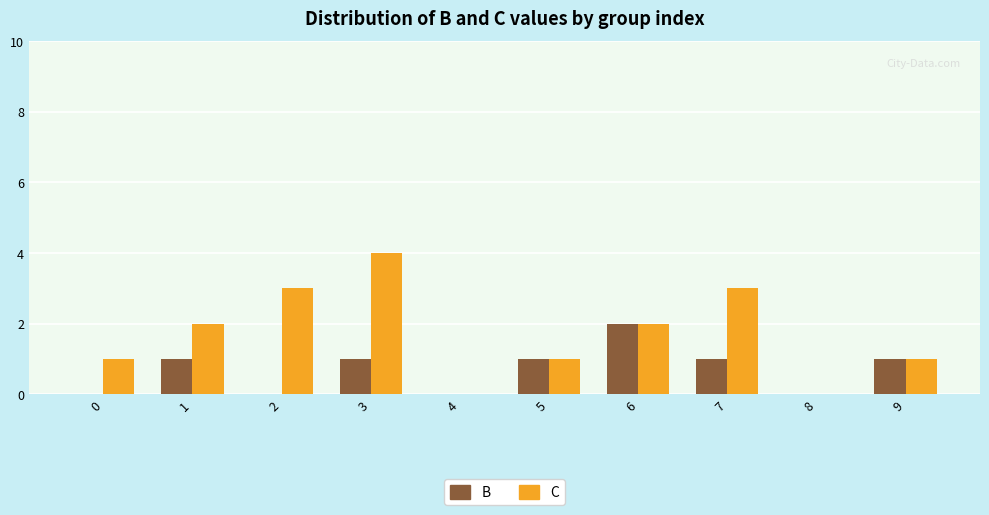

How many groups of bars are there?

10